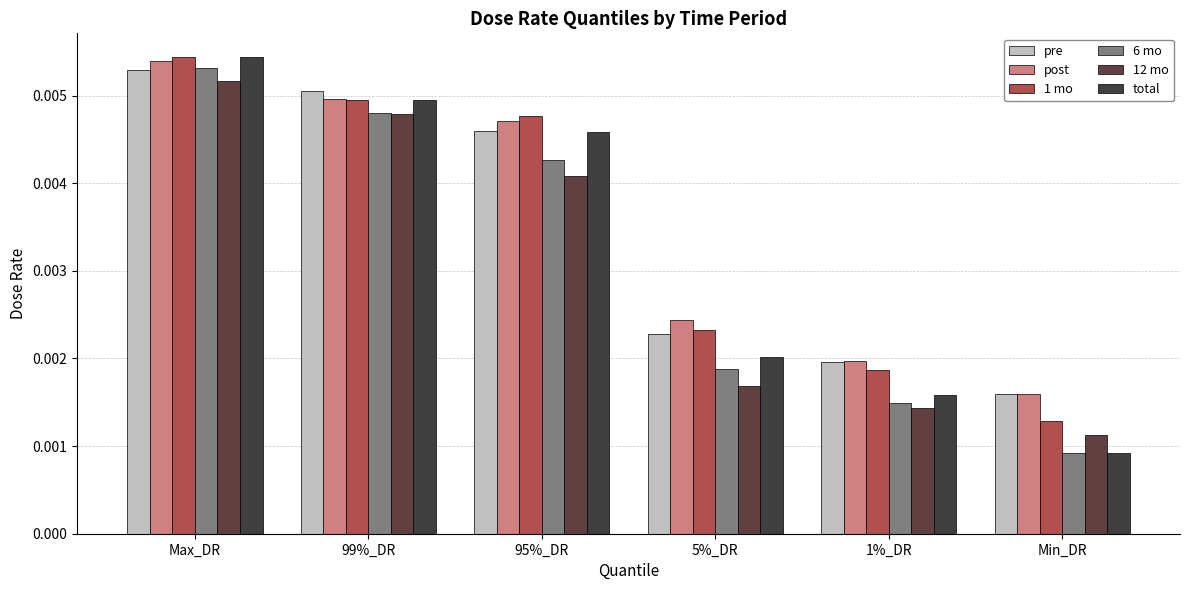

Which series has the widest spread of values?

total